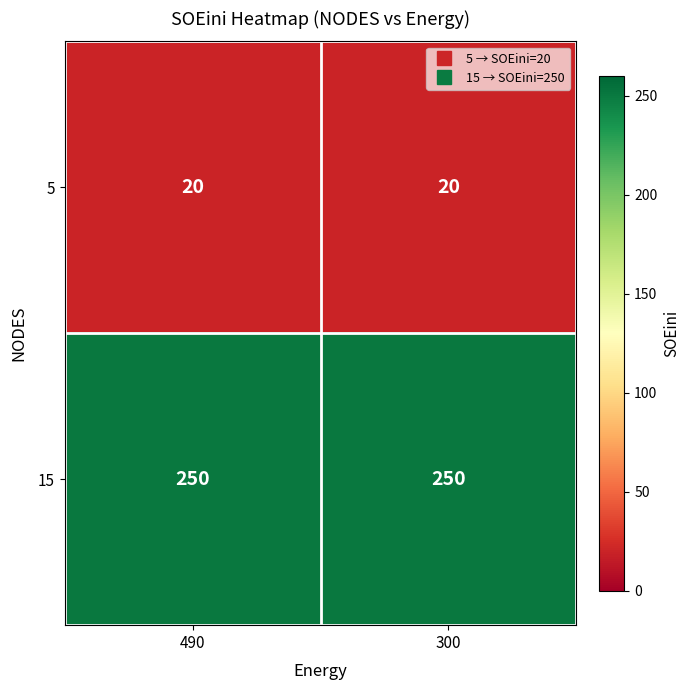

Is the value of 5 at 490 greater than the value of 15 at 490?

No